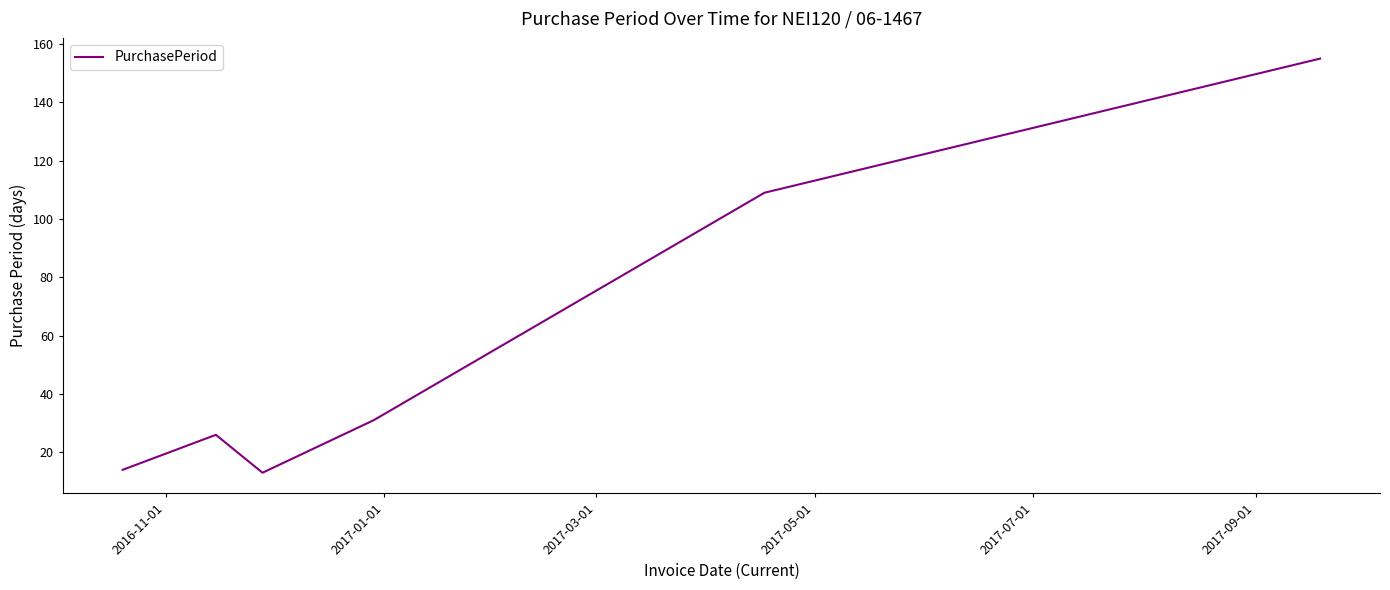

What is the smallest value displayed?

13